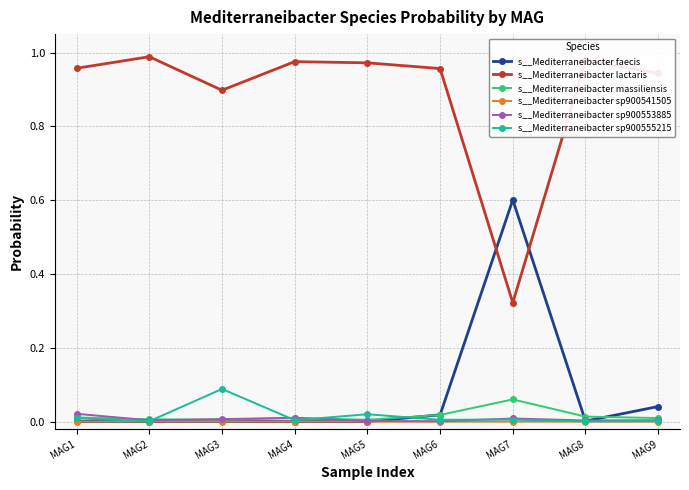

True or false: s__Mediterraneibacter faecis and s__Mediterraneibacter sp900555215 cross at least once.

True